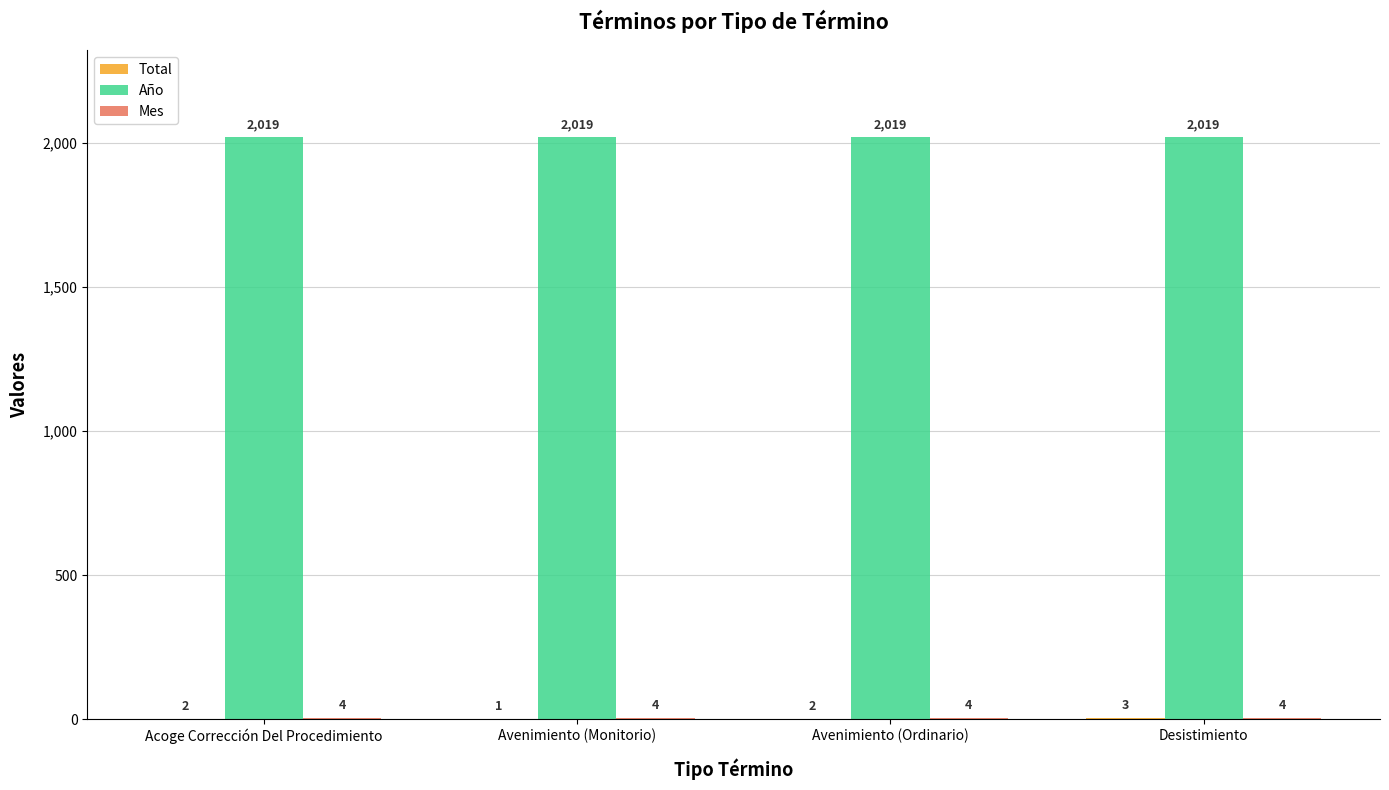

True or false: Año has a value of 618 at Avenimiento (Monitorio).

False